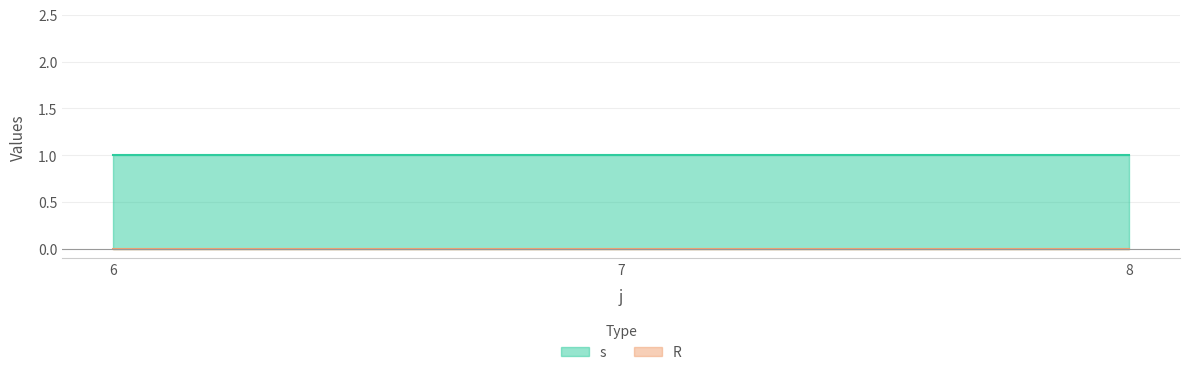

Rank the categories by R value from highest to lowest.

6, 7, 8